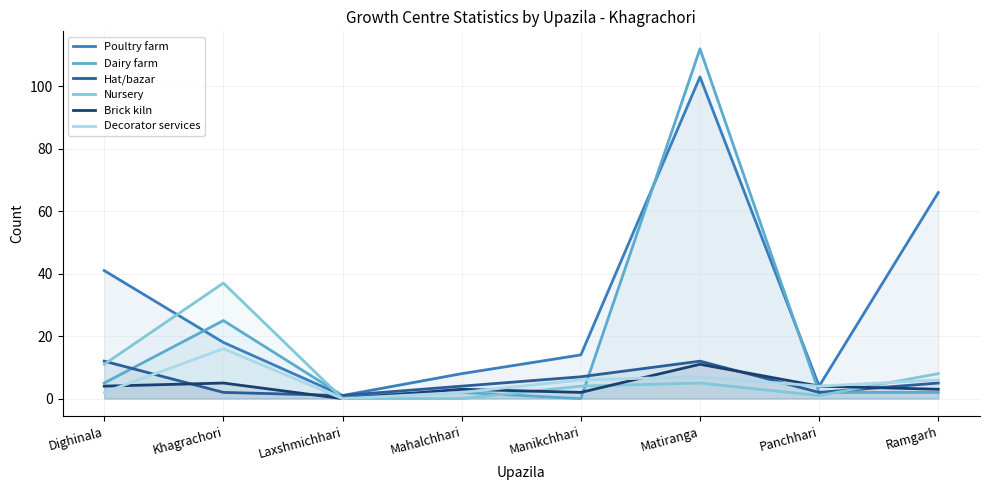

The value of Decorator services at Khagrachori is 16. True or false?

True